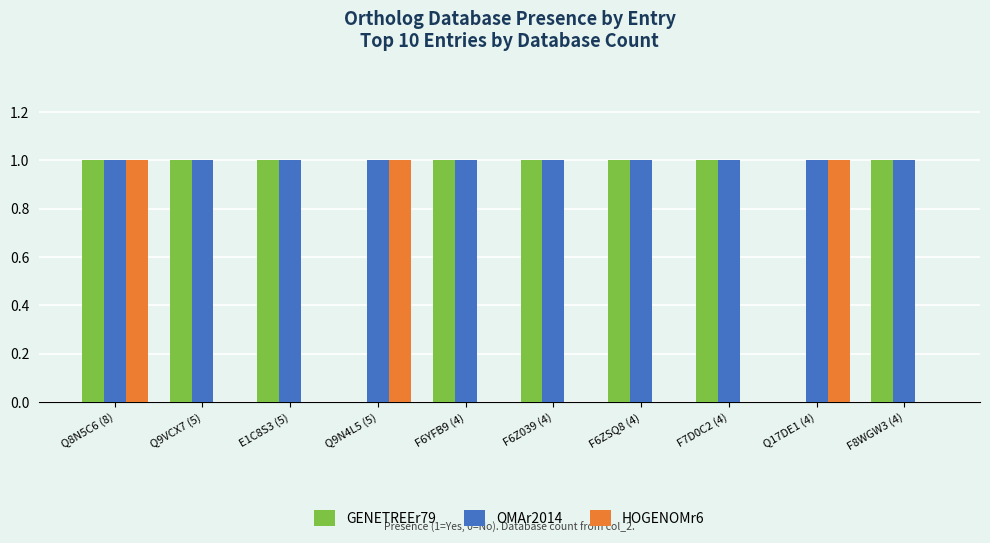

How many groups of bars are there?

10